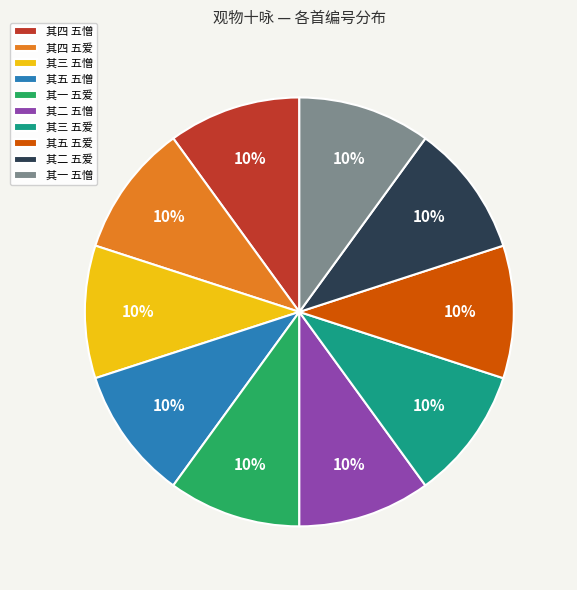

How many slices are in this pie chart?

10